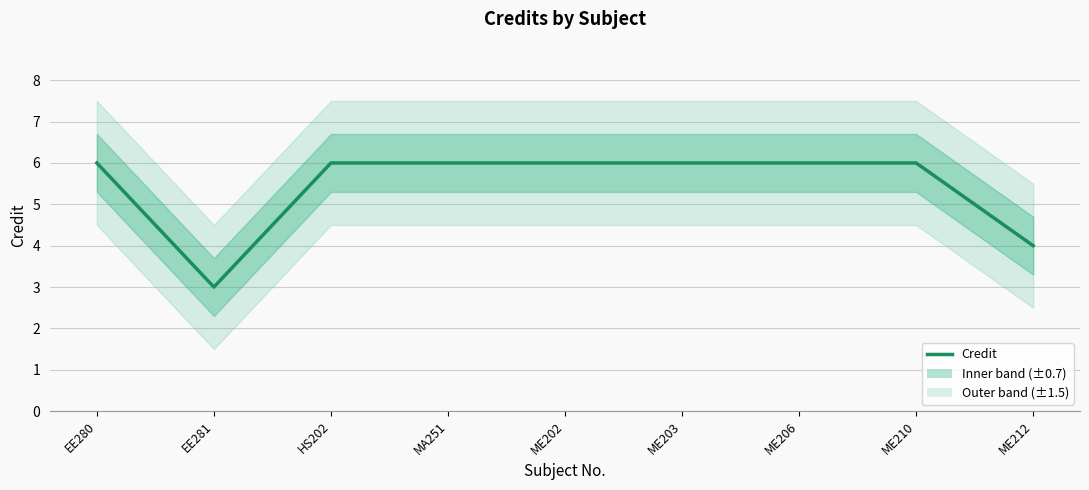

List the labels in order of value, smallest first.

EE281, ME212, EE280, HS202, MA251, ME202, ME203, ME206, ME210